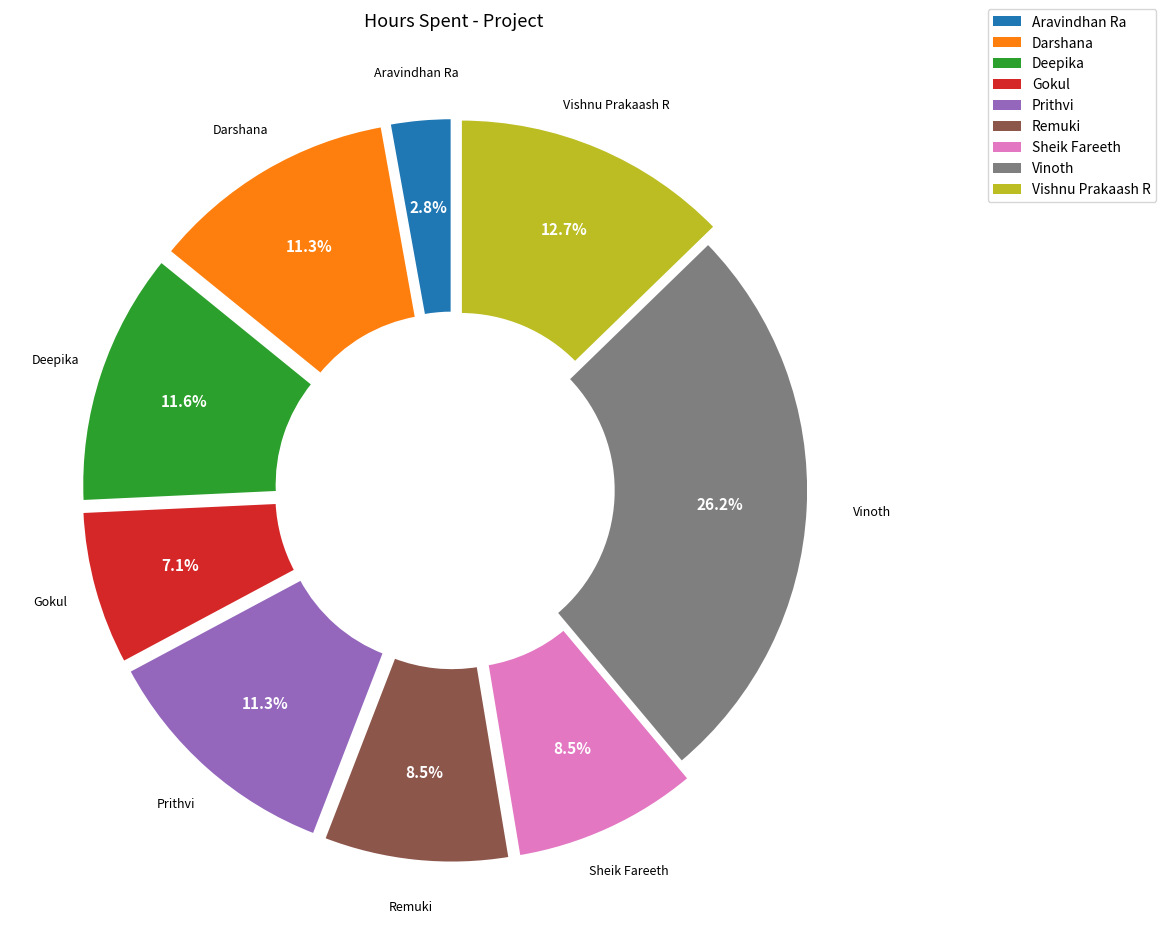

The Darshana slice represents 11% of the pie. True or false?

True